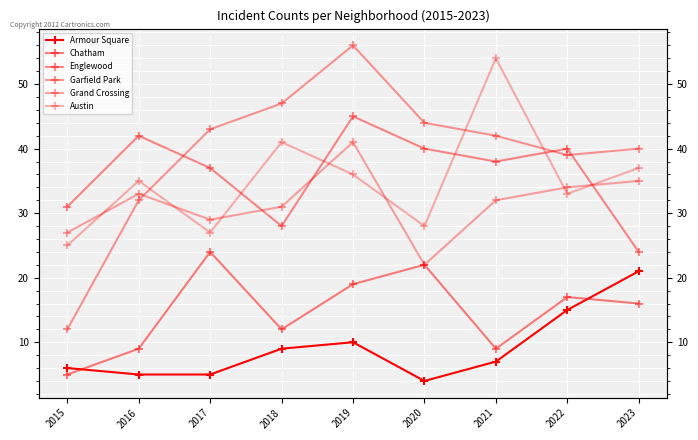

The Garfield Park series shows 44 at 2020. True or false?

True